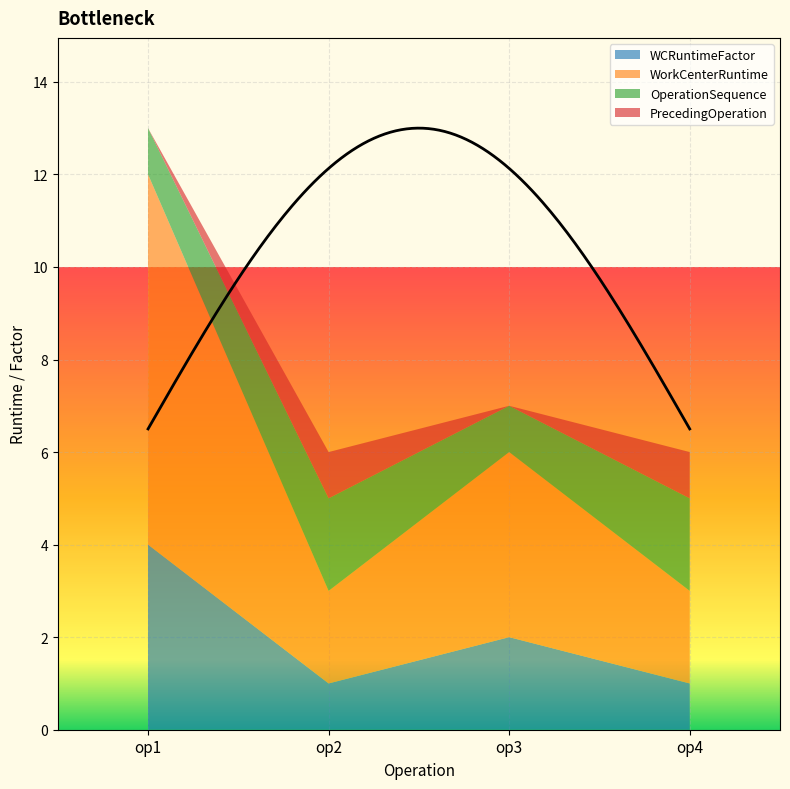

Which category has the highest value in the WorkCenterRuntime series?

op1